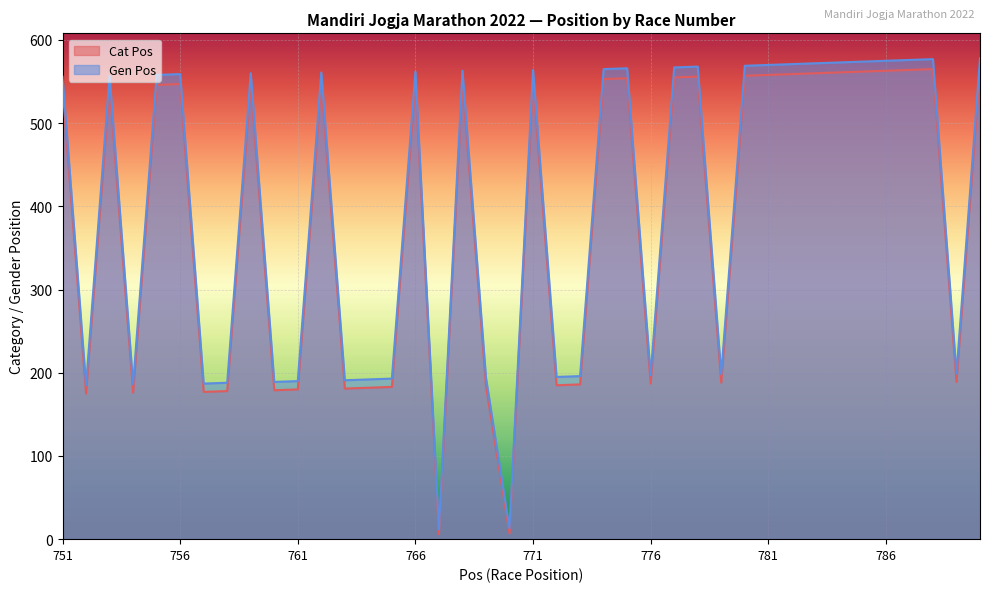

The Gen Pos series shows 881 at 778. True or false?

False